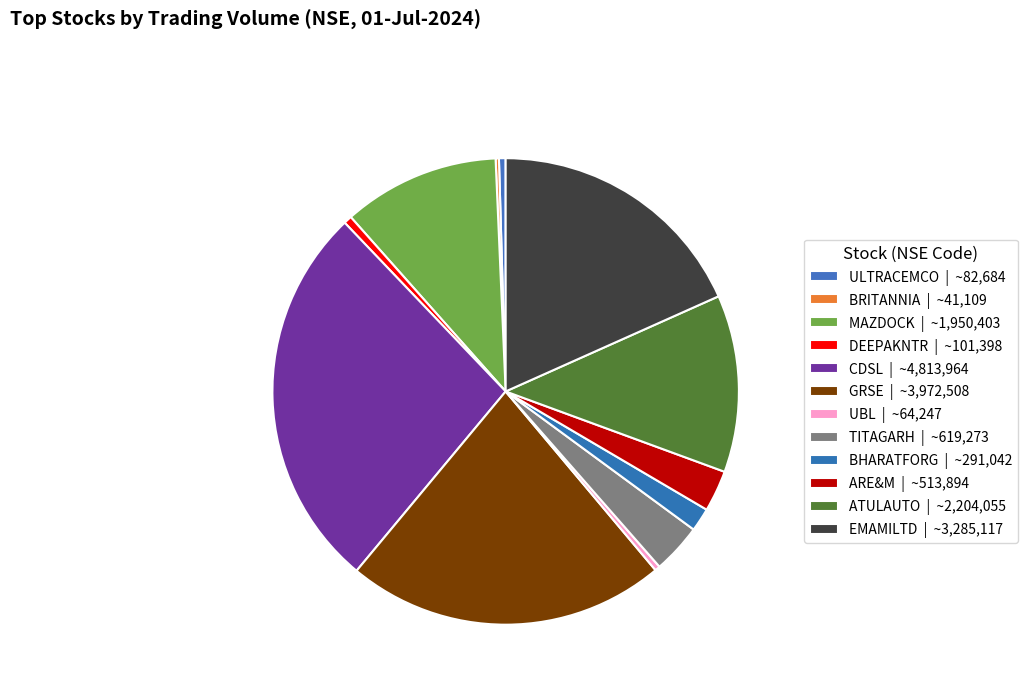

What percentage is the ATULAUTO slice, to the nearest percent?

12%